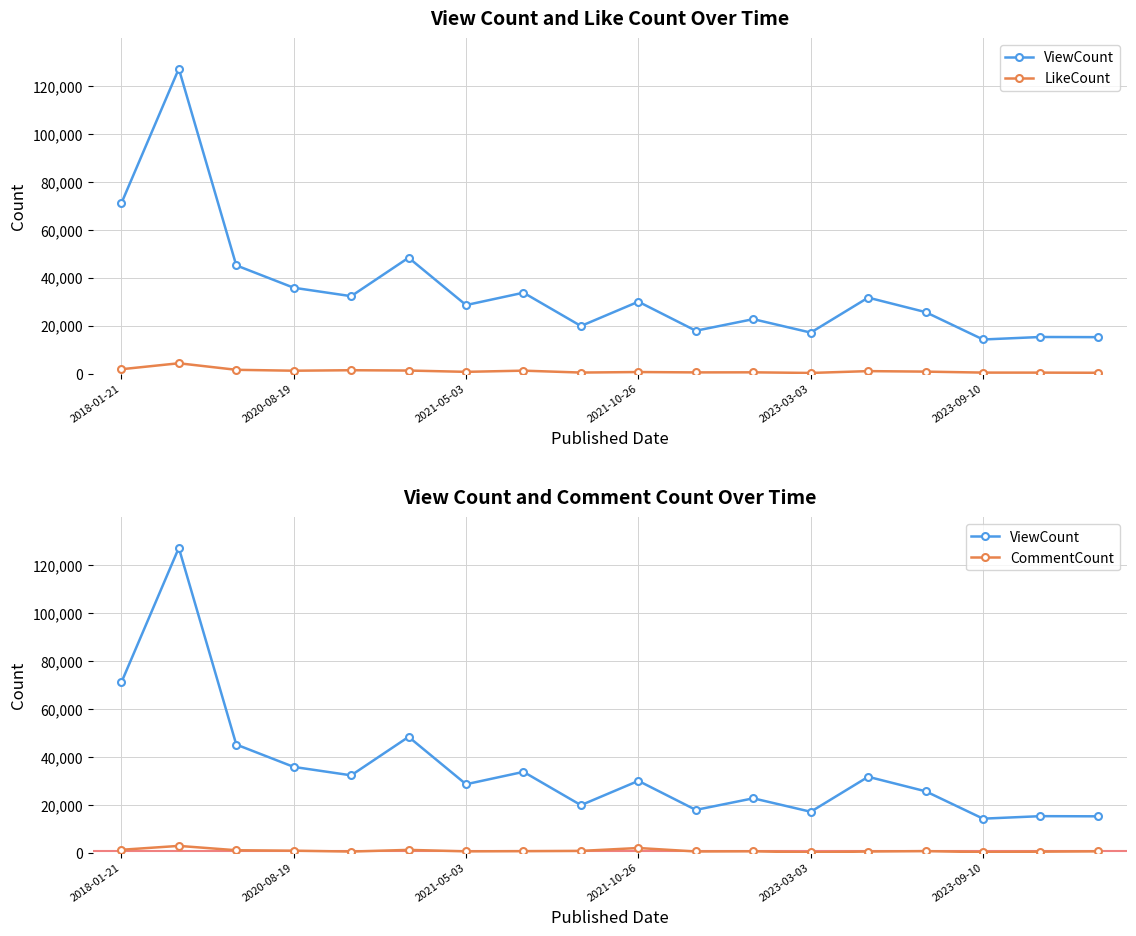

What is the minimum value shown in the chart?

112